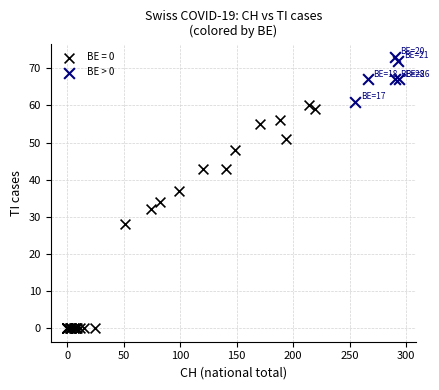

Which series reaches the minimum Y coordinate?

BE = 0